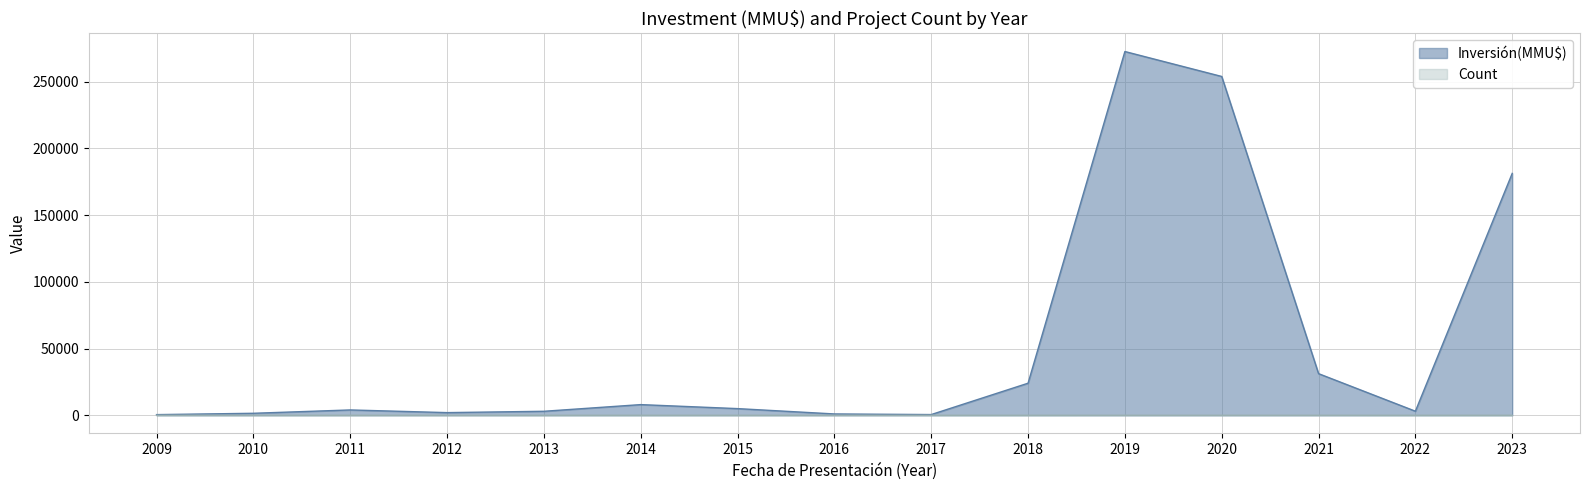

What is the approximate value of Count at 2018-11?

7